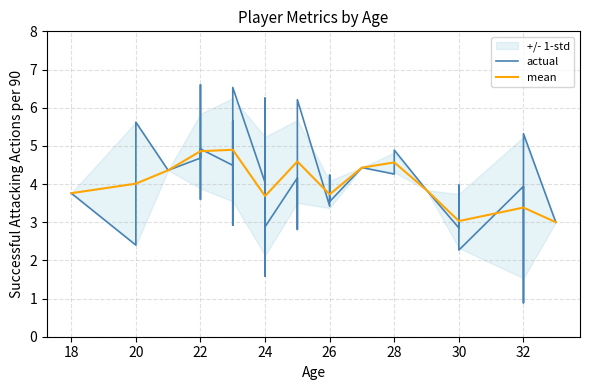

What is the lowest value of the mean series?

3.0